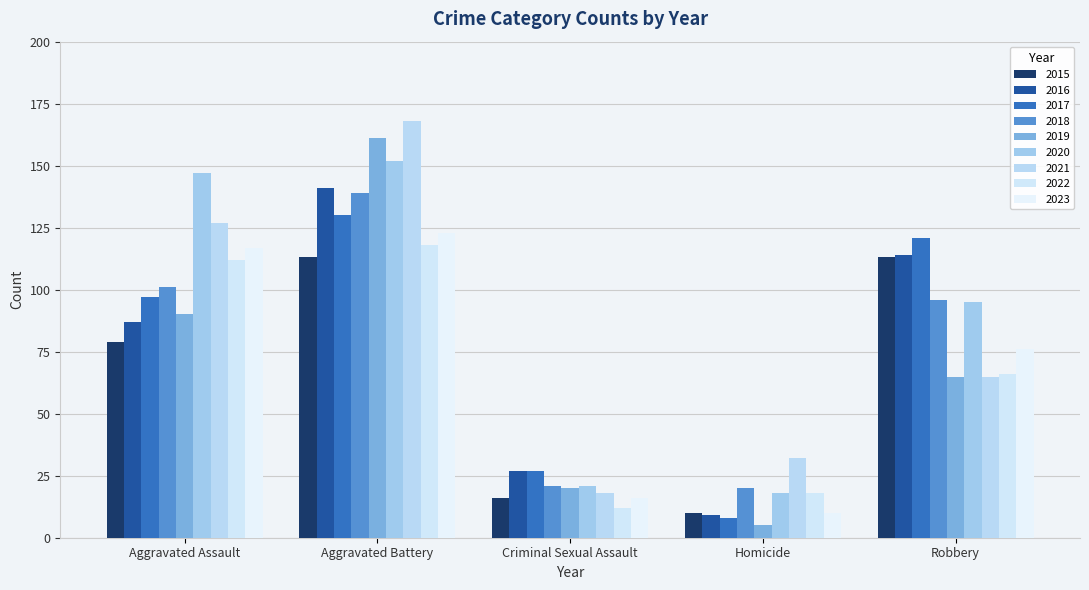

Are the bars grouped side by side (vs. stacked)?

Yes